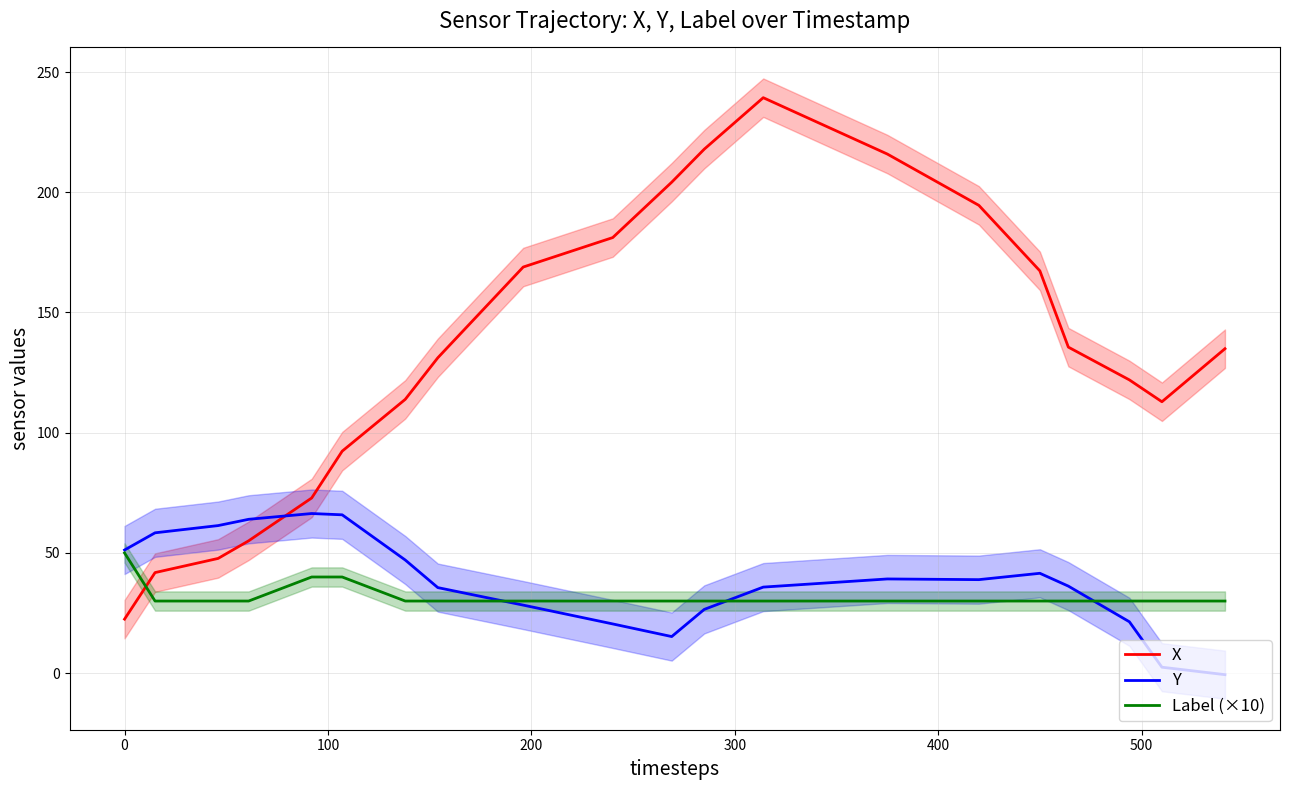

How many intersections are there between Label (×10) and Y?

3